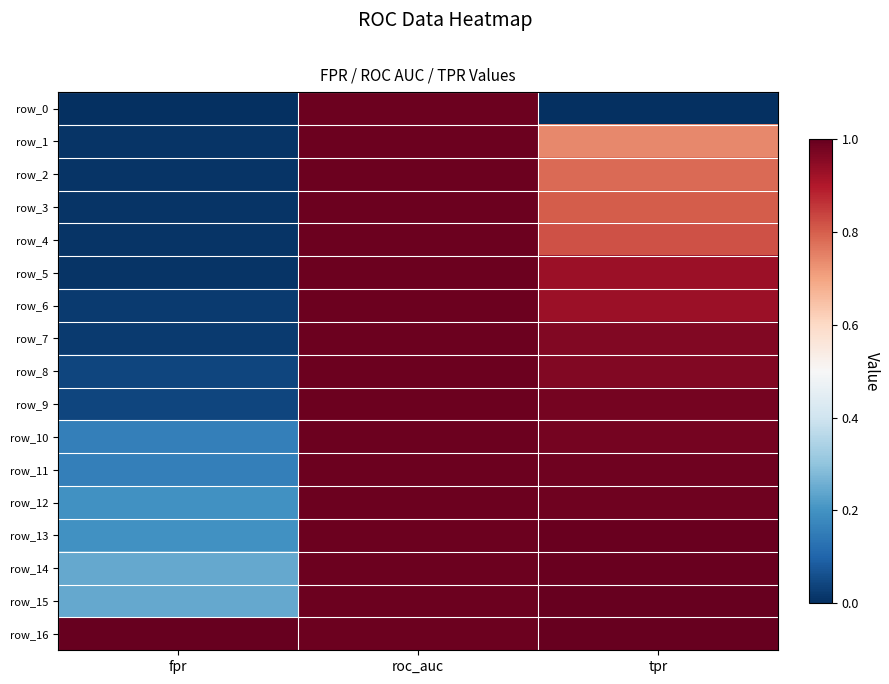

How many series are shown in this chart?

17